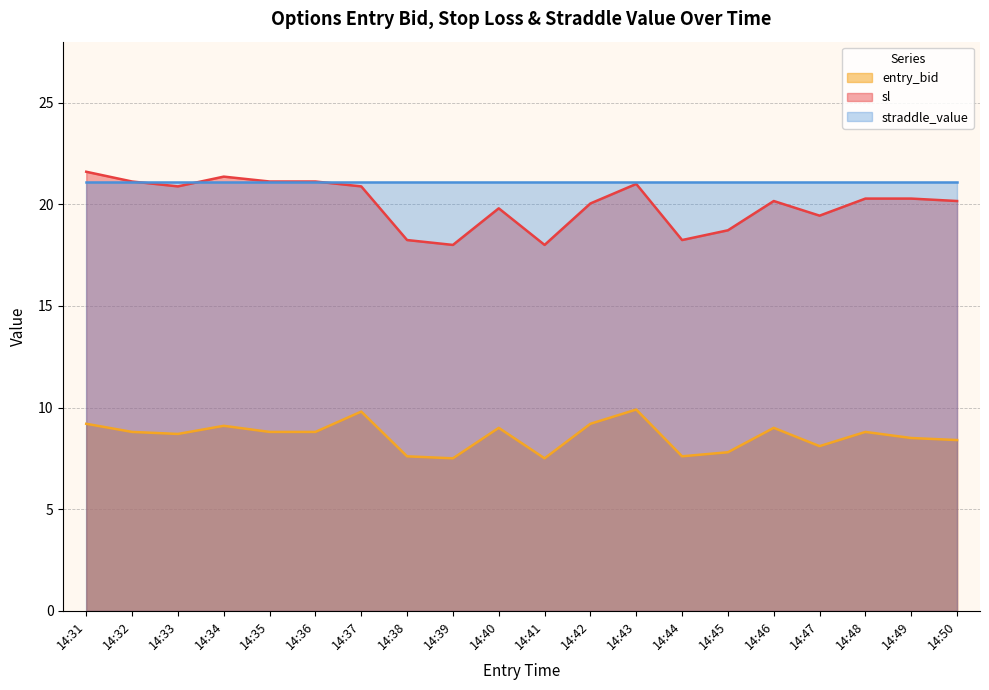

True or false: entry_bid and straddle_value cross at least once.

False